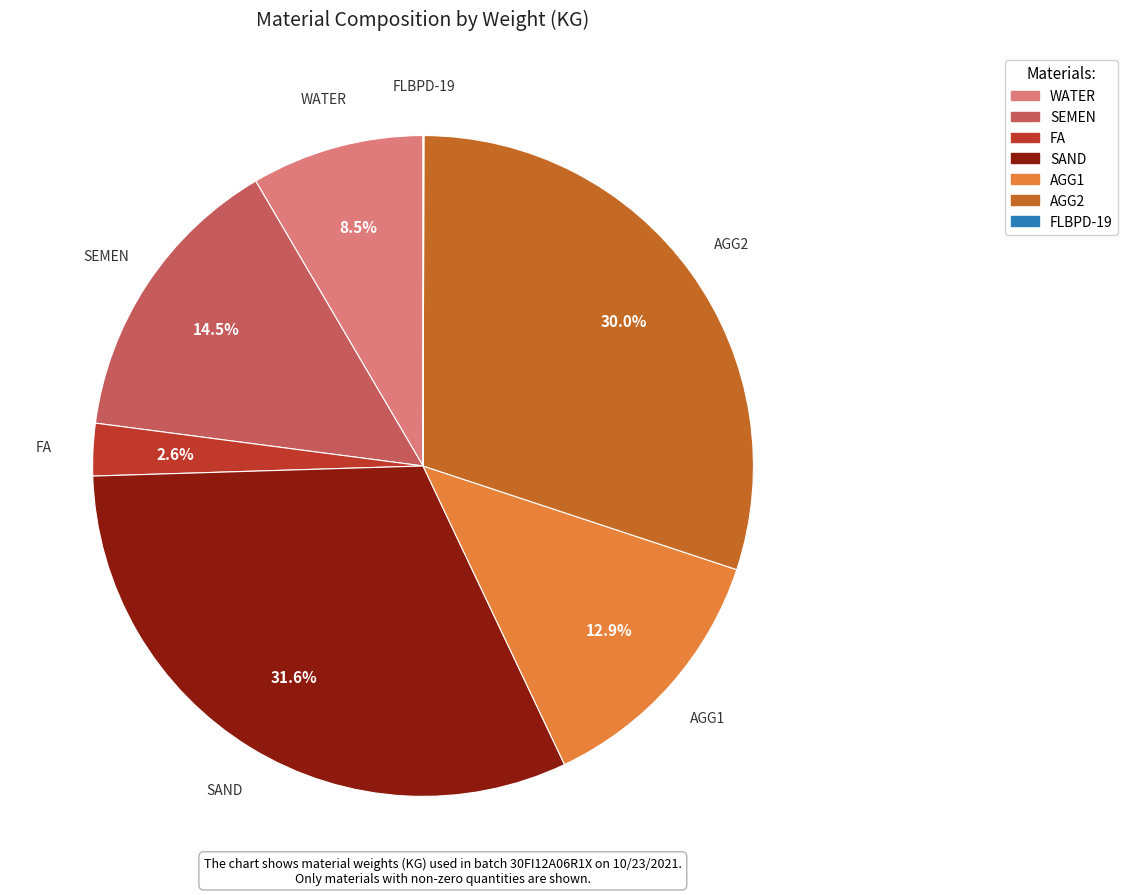

Approximately how many times larger is the value at AGG2 compared to AGG1?

2.3